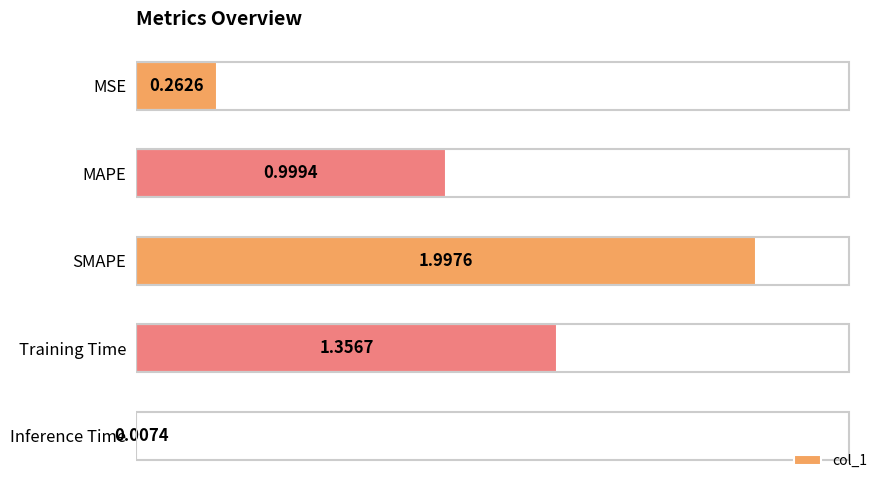

Rank the categories by value from highest to lowest.

SMAPE, Training Time, MAPE, MSE, Inference Time